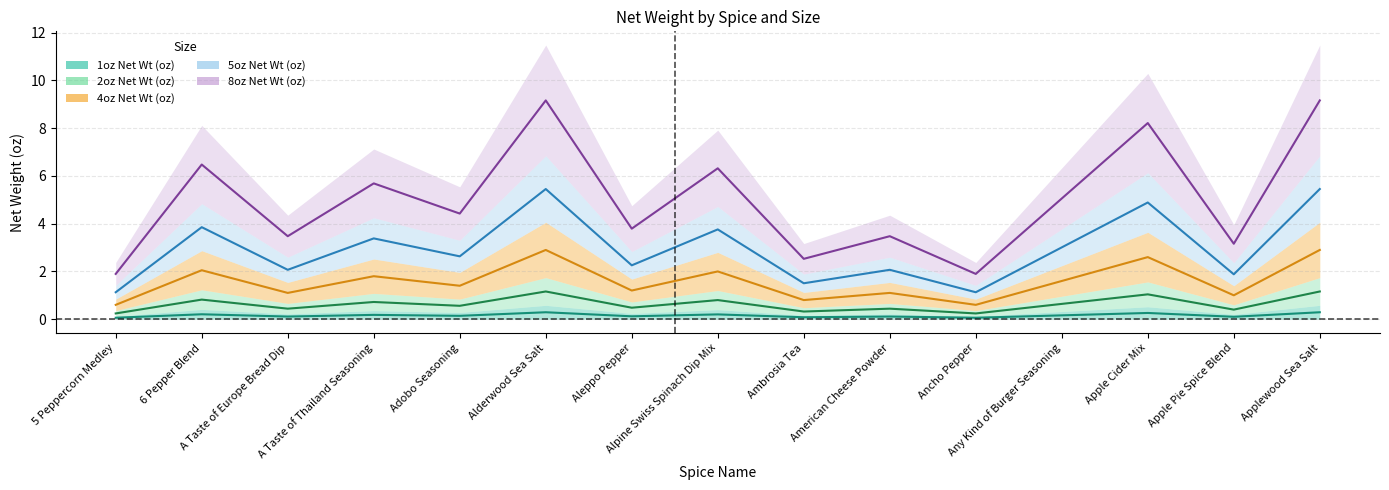

Reading left to right, what are all the values shown in this chart?

1oz Net Wt (oz): 5 Peppercorn Medley=0.1	6 Pepper Blend=0.2	A Taste of Europe Bread Dip=0.1	A Taste of Thailand Seasoning=0.2	Adobo Seasoning=0.1	Alderwood Sea Salt=0.3	Aleppo Pepper=0.1	Alpine Swiss Spinach Dip Mix=0.2	Ambrosia Tea=0.1	American Cheese Powder=0.1	Ancho Pepper=0.1	Any Kind of Burger Seasoning=0.2	Apple Cider Mix=0.3	Apple Pie Spice Blend=0.1	Applewood Sea Salt=0.3
2oz Net Wt (oz): 5 Peppercorn Medley=0.2	6 Pepper Blend=0.8	A Taste of Europe Bread Dip=0.4	A Taste of Thailand Seasoning=0.7	Adobo Seasoning=0.6	Alderwood Sea Salt=1.2	Aleppo Pepper=0.5	Alpine Swiss Spinach Dip Mix=0.8	Ambrosia Tea=0.3	American Cheese Powder=0.4	Ancho Pepper=0.2	Any Kind of Burger Seasoning=0.6	Apple Cider Mix=1.0	Apple Pie Spice Blend=0.4	Applewood Sea Salt=1.2
4oz Net Wt (oz): 5 Peppercorn Medley=0.6	6 Pepper Blend=2.0	A Taste of Europe Bread Dip=1.1	A Taste of Thailand Seasoning=1.8	Adobo Seasoning=1.4	Alderwood Sea Salt=2.9	Aleppo Pepper=1.2	Alpine Swiss Spinach Dip Mix=2.0	Ambrosia Tea=0.8	American Cheese Powder=1.1	Ancho Pepper=0.6	Any Kind of Burger Seasoning=1.6	Apple Cider Mix=2.6	Apple Pie Spice Blend=1.0	Applewood Sea Salt=2.9
5oz Net Wt (oz): 5 Peppercorn Medley=1.1	6 Pepper Blend=3.9	A Taste of Europe Bread Dip=2.1	A Taste of Thailand Seasoning=3.4	Adobo Seasoning=2.6	Alderwood Sea Salt=5.5	Aleppo Pepper=2.3	Alpine Swiss Spinach Dip Mix=3.8	Ambrosia Tea=1.5	American Cheese Powder=2.1	Ancho Pepper=1.1	Any Kind of Burger Seasoning=3.0	Apple Cider Mix=4.9	Apple Pie Spice Blend=1.9	Applewood Sea Salt=5.5
8oz Net Wt (oz): 5 Peppercorn Medley=1.9	6 Pepper Blend=6.5	A Taste of Europe Bread Dip=3.5	A Taste of Thailand Seasoning=5.7	Adobo Seasoning=4.4	Alderwood Sea Salt=9.2	Aleppo Pepper=3.8	Alpine Swiss Spinach Dip Mix=6.3	Ambrosia Tea=2.5	American Cheese Powder=3.5	Ancho Pepper=1.9	Any Kind of Burger Seasoning=5.1	Apple Cider Mix=8.2	Apple Pie Spice Blend=3.2	Applewood Sea Salt=9.2